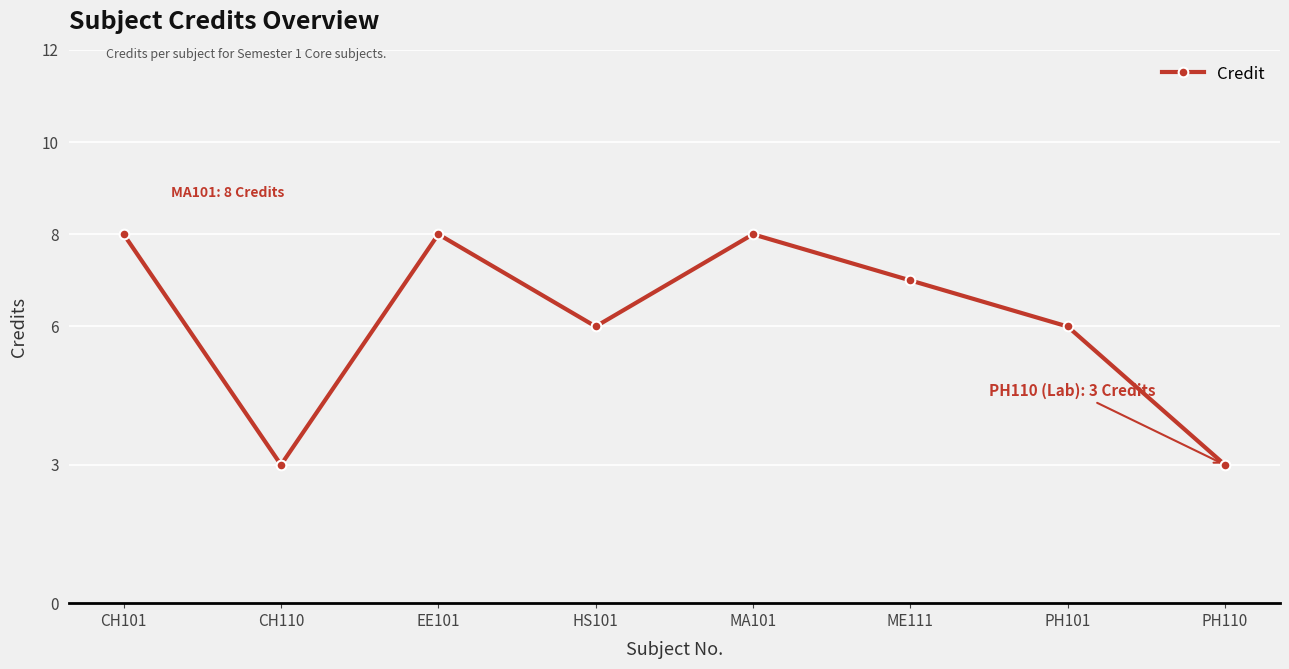

What is the value of the 4th point from the left?

6